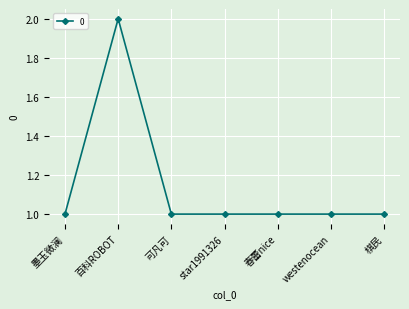

True or false: the data has more than 0 interior local peaks.

True